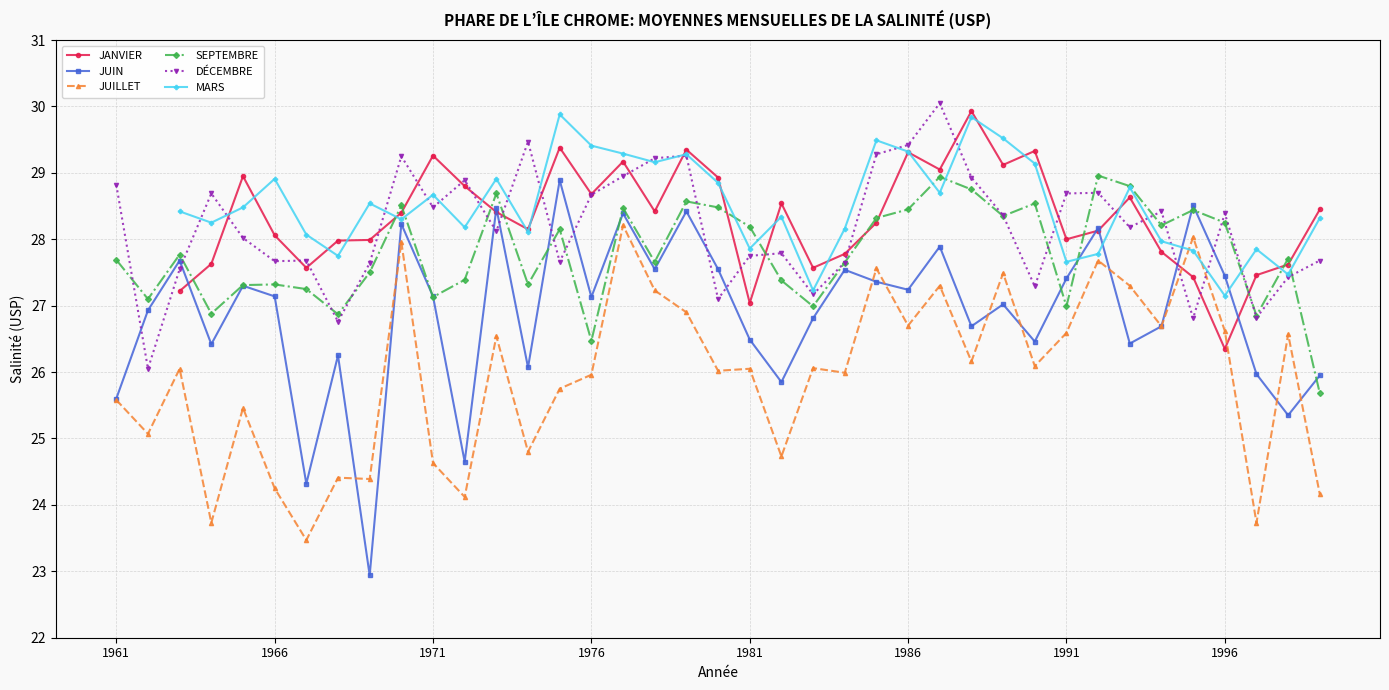

Reading left to right, what are all the values shown in this chart?

JUIN: 1961=25.6	1962=26.9	1963=27.7	1964=26.4	1965=27.3	1966=27.1	1967=24.3	1968=26.2	1969=22.9	1970=28.2	1971=27.1	1972=24.6	1973=28.5	1974=26.1	1975=28.9	1976=27.1	1977=28.4	1978=27.6	1979=28.4	1980=27.6	1981=26.5	1982=25.9	1983=26.8	1984=27.5	1985=27.4	1986=27.2	1987=27.9	1988=26.7	1989=27.0	1990=26.5	1991=27.4	1992=28.2	1993=26.4	1994=26.7	1995=28.5	1996=27.4	1997=26.0	1998=25.4	1999=25.9
JUILLET: 1961=25.6	1962=25.1	1963=26.1	1964=23.7	1965=25.5	1966=24.2	1967=23.5	1968=24.4	1969=24.4	1970=28.0	1971=24.6	1972=24.1	1973=26.5	1974=24.8	1975=25.8	1976=26.0	1977=28.2	1978=27.2	1979=26.9	1980=26.0	1981=26.1	1982=24.7	1983=26.1	1984=26.0	1985=27.6	1986=26.7	1987=27.3	1988=26.2	1989=27.5	1990=26.1	1991=26.6	1992=27.7	1993=27.3	1994=26.7	1995=28.0	1996=26.6	1997=23.7	1998=26.6	1999=24.2
SEPTEMBRE: 1961=27.7	1962=27.1	1963=27.8	1964=26.9	1965=27.3	1966=27.3	1967=27.2	1968=26.9	1969=27.5	1970=28.5	1971=27.1	1972=27.4	1973=28.7	1974=27.3	1975=28.1	1976=26.5	1977=28.5	1978=27.7	1979=28.6	1980=28.5	1981=28.2	1982=27.4	1983=27.0	1984=27.6	1985=28.3	1986=28.4	1987=28.9	1988=28.8	1989=28.4	1990=28.5	1991=27.0	1992=29.0	1993=28.8	1994=28.2	1995=28.4	1996=28.2	1997=26.9	1998=27.7	1999=25.7
DÉCEMBRE: 1961=28.8	1962=26.1	1963=27.6	1964=28.7	1965=28.0	1966=27.7	1967=27.7	1968=26.8	1969=27.6	1970=29.2	1971=28.5	1972=28.9	1973=28.1	1974=29.5	1975=27.7	1976=28.7	1977=28.9	1978=29.2	1979=29.3	1980=27.1	1981=27.8	1982=27.8	1983=27.2	1984=27.6	1985=29.3	1986=29.4	1987=30.1	1988=28.9	1989=28.4	1990=27.3	1991=28.7	1992=28.7	1993=28.2	1994=28.4	1995=26.8	1996=28.4	1997=26.8	1998=27.4	1999=27.7